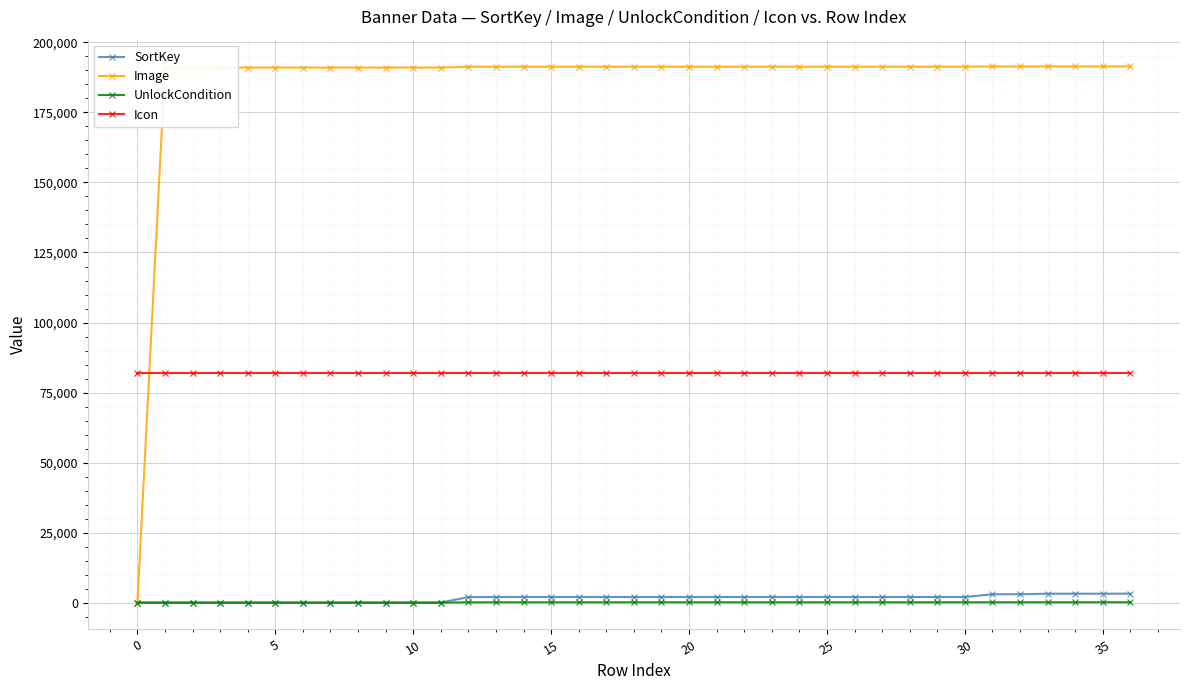

What is the greatest value displayed?

191406